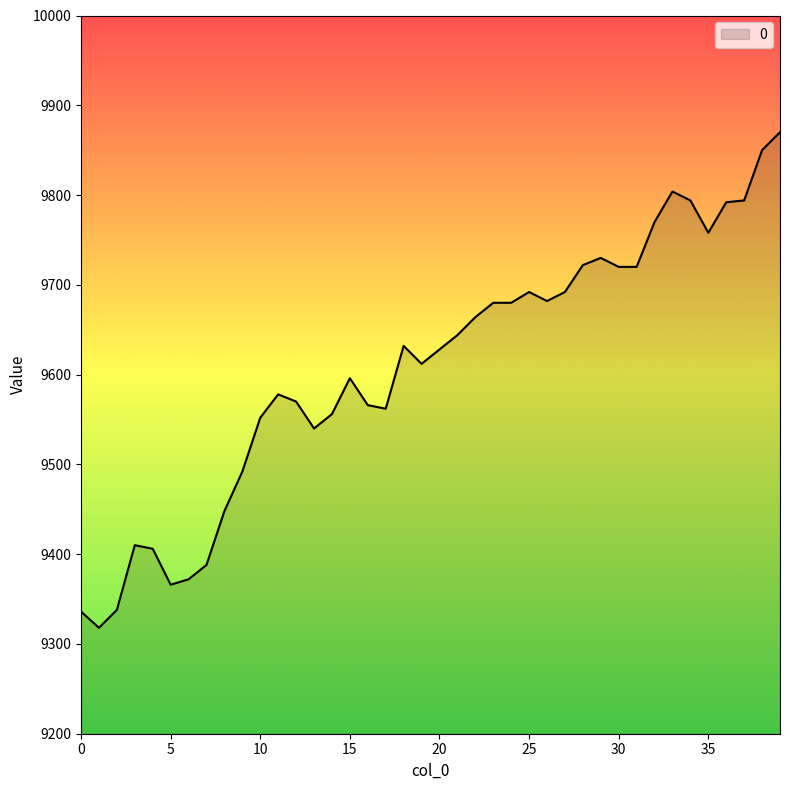

What is the minimum value shown in the chart?

9318